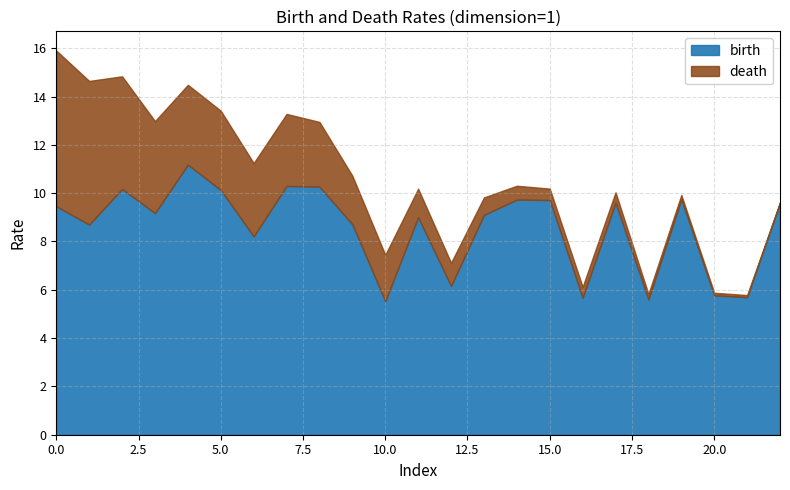

Reading left to right, what are all the values shown in this chart?

birth: 1=9.5	1=8.7	1=10.2	1=9.2	1=11.2	1=10.1	1=8.2	1=10.3	1=10.3	1=8.7	1=5.5	1=9.0	1=6.2	1=9.1	1=9.7	1=9.7	1=5.7	1=9.6	1=5.6	1=9.7	1=5.8	1=5.7	1=9.6
death: 1=15.9	1=14.6	1=14.8	1=13.0	1=14.5	1=13.4	1=11.2	1=13.3	1=12.9	1=10.7	1=7.4	1=10.2	1=7.1	1=9.8	1=10.3	1=10.2	1=6.1	1=10.0	1=5.8	1=9.9	1=5.9	1=5.8	1=9.6